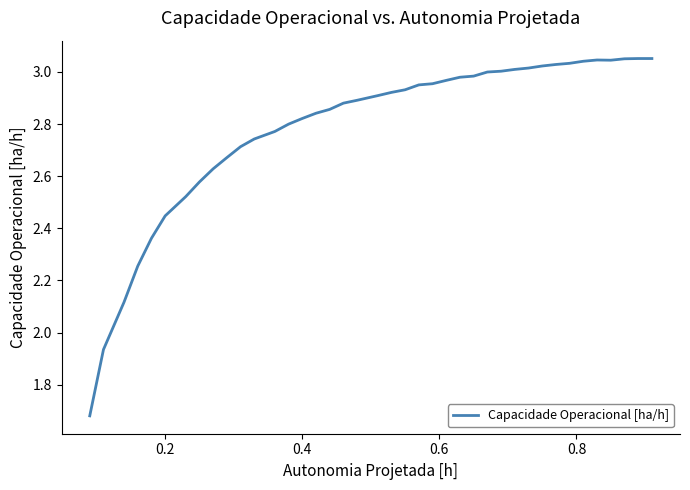

What is the difference between the maximum and minimum values?

1.4